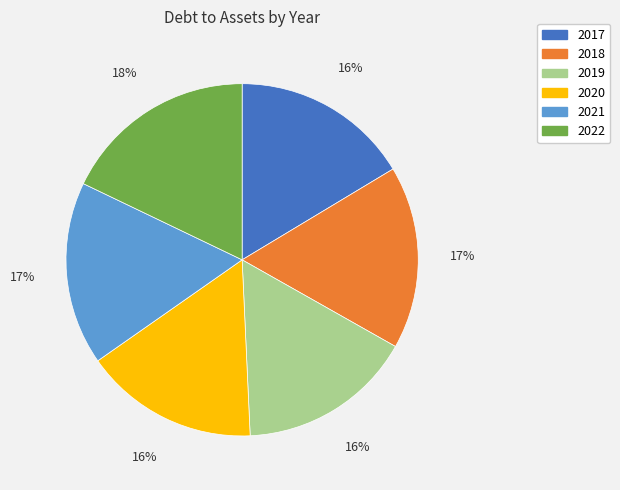

To the nearest percent, what portion does 2018 represent?

17%